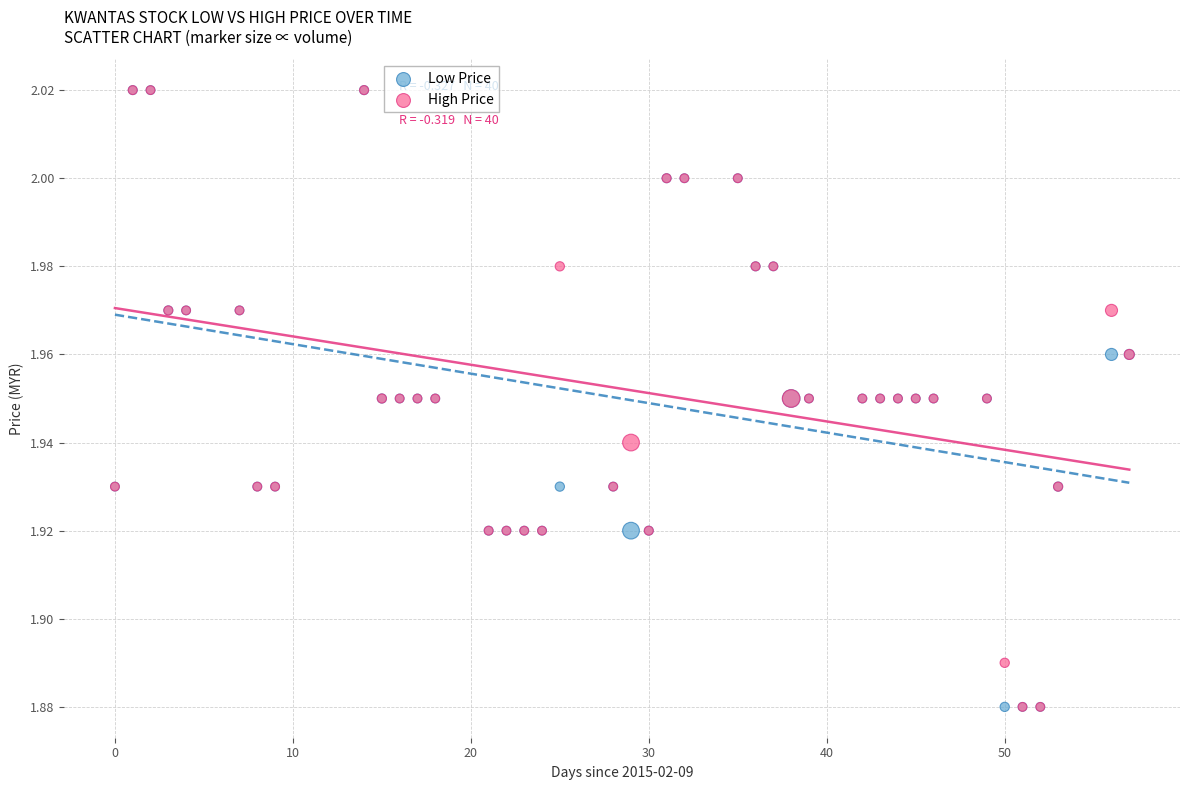

What are all the series names shown in the legend?

Low Price, High Price